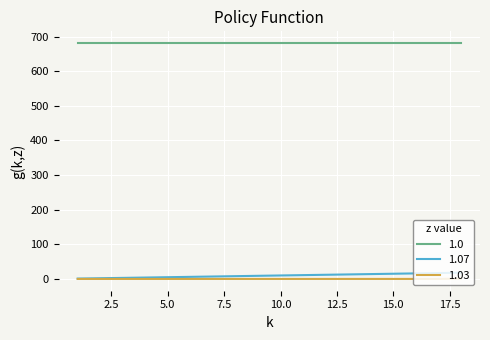

True or false: 1.07 and 1.0 intersect in this chart.

False